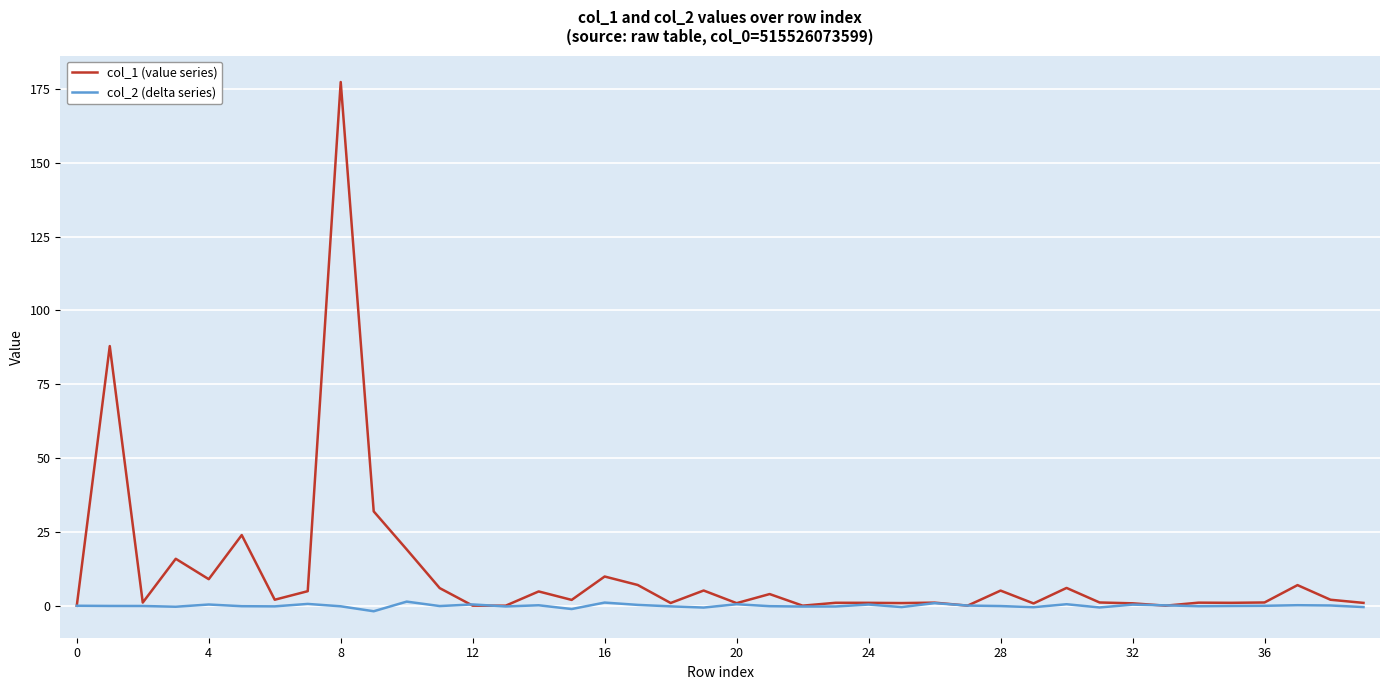

Which series has the widest spread of values?

col_1 (value series)